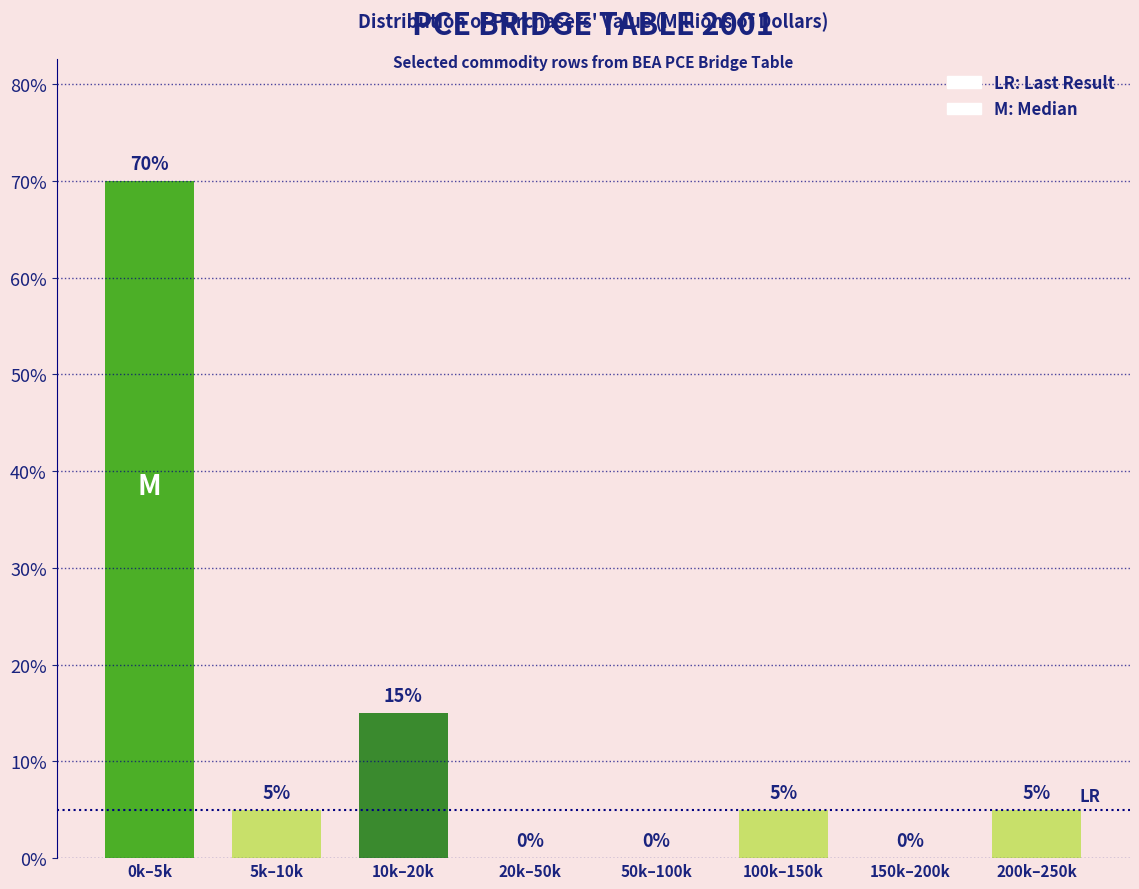

Reading left to right, extract all data points from this chart.

0k–5k=70	5k–10k=5	10k–20k=15	20k–50k=0	50k–100k=0	100k–150k=5	150k–200k=0	200k–250k=5